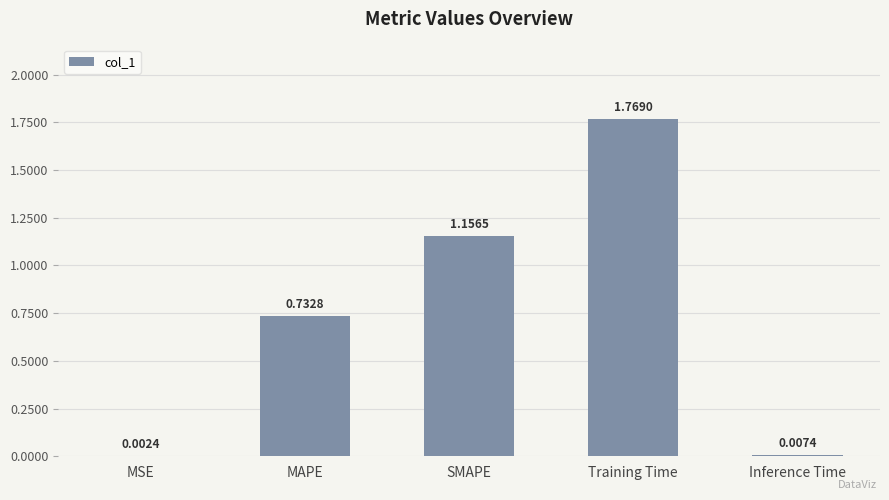

At which label is the value closest to 0?

MSE